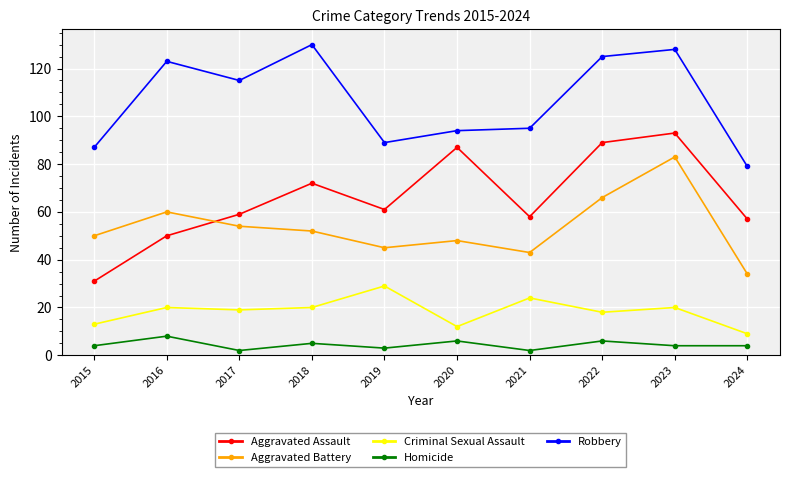

True or false: Robbery and Aggravated Assault cross at least once.

False